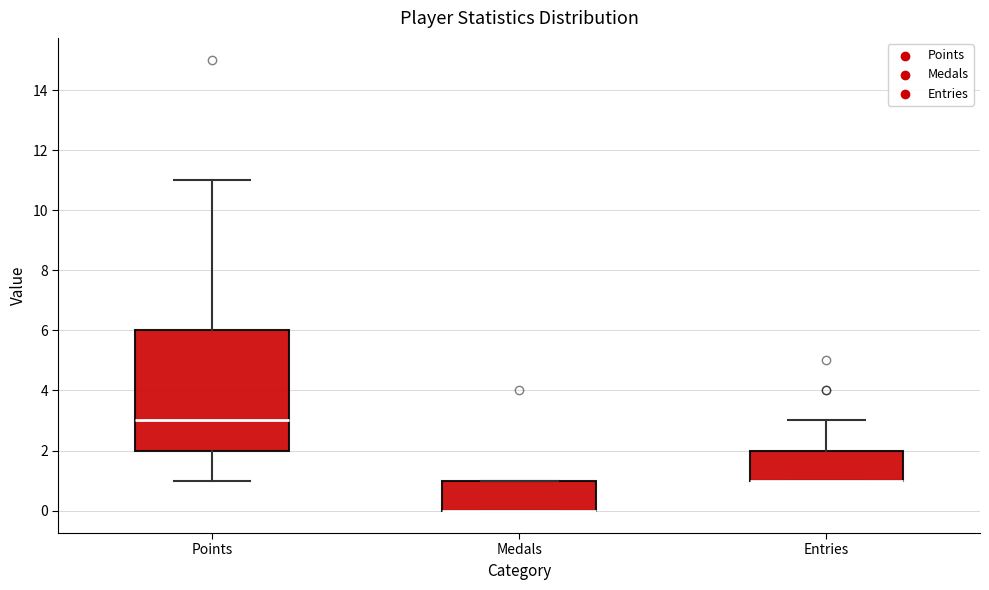

Reading left to right, read every box against the y-axis: the position of its median line, the range the box covers, and the ends of its whiskers. The values are not printed on the chart, so give them approximately, as read against the axis.

Points: median 3, box 2 to 6, whiskers 1 to 11
Medals: median 0 (drawn on the box's lower edge), box 0 to 1, whiskers 0 to 1
Entries: median 1 (drawn on the box's lower edge), box 1 to 2, whiskers 1 to 3